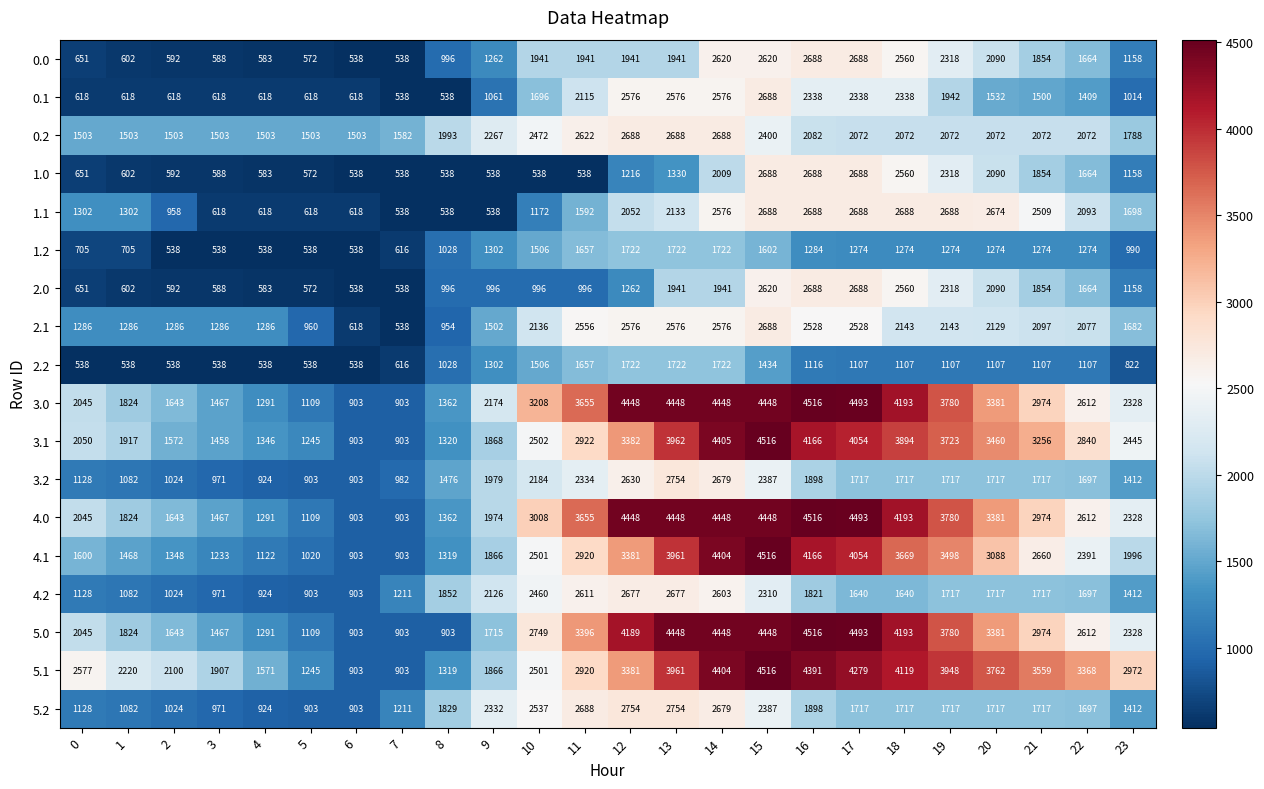

The value of 0.1 at 14 is 2576. True or false?

True